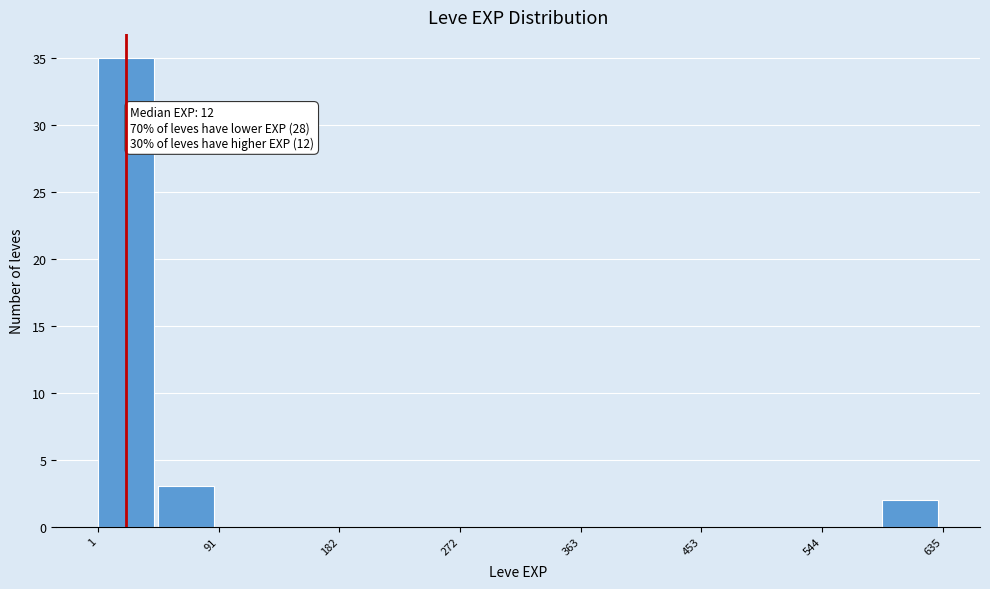

Over which range of the x-axis is the bar tallest?

0 to 50